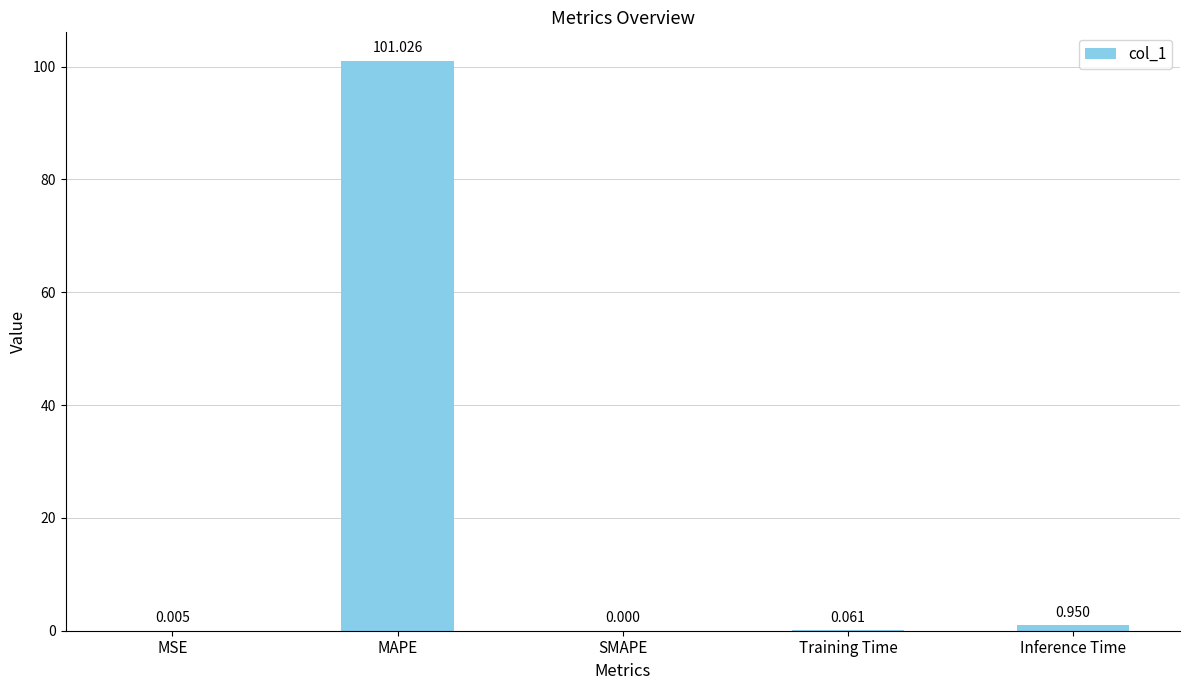

At which label is the value closest to 50?

Inference Time